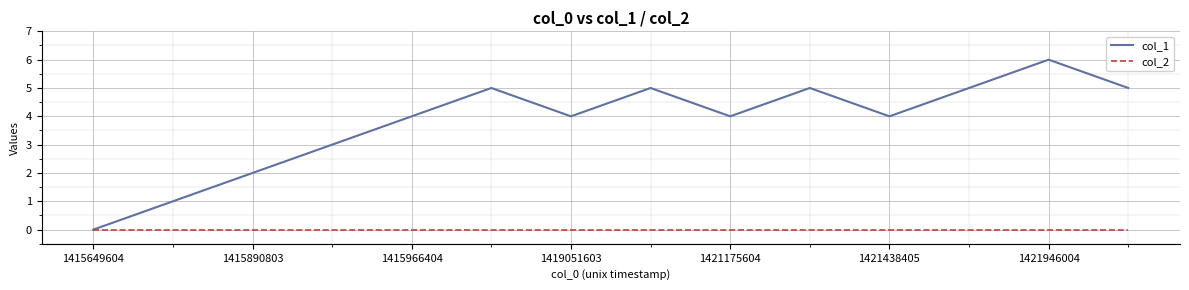

What is the greatest value displayed?

6